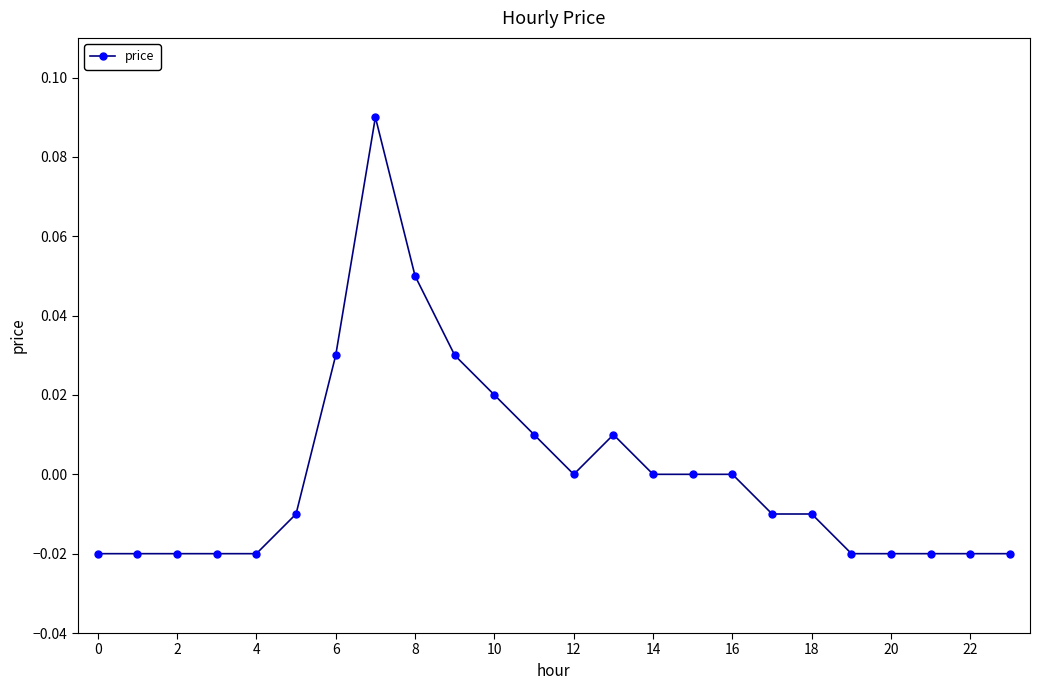

How many lines are shown in the chart?

1